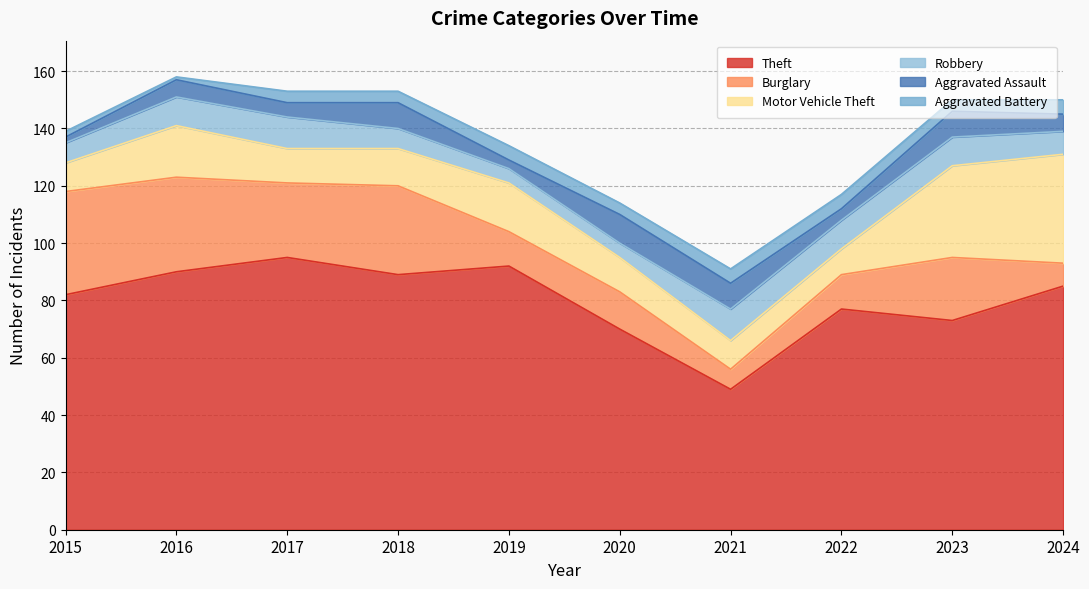

Which series has the largest total across all categories?

Theft